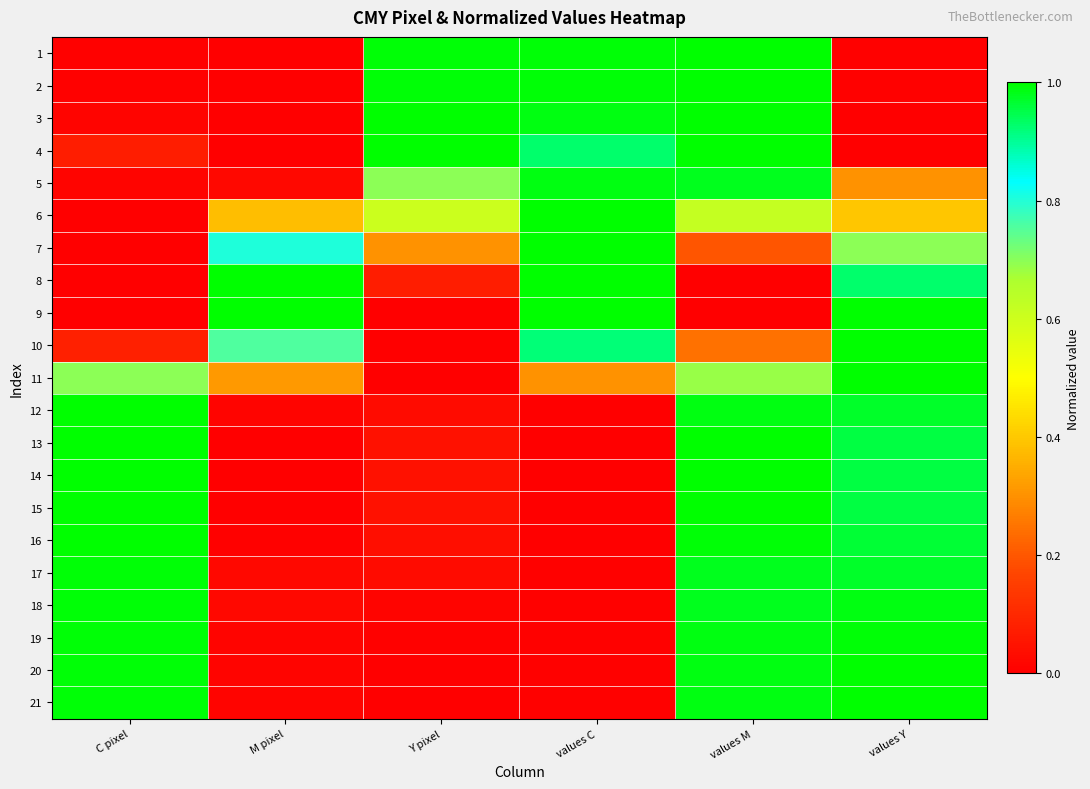

List the series in order of their peak value, lowest first.

5, 17, 18, 19, 1, 2, 3, 4, 6, 7, 8, 9, 10, 11, 12, 13, 14, 15, 16, 20, 21